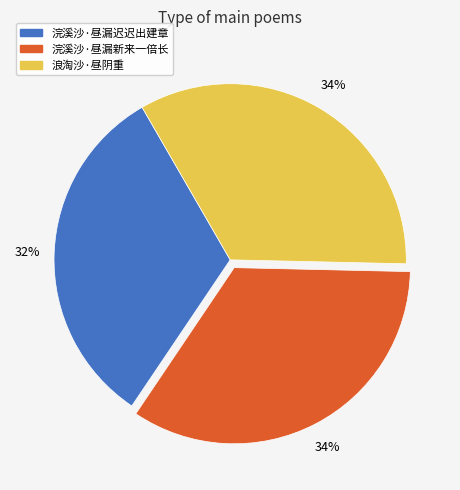

To the nearest percent, what percentage of the pie is 浣溪沙·昼漏迟迟出建章?

32%